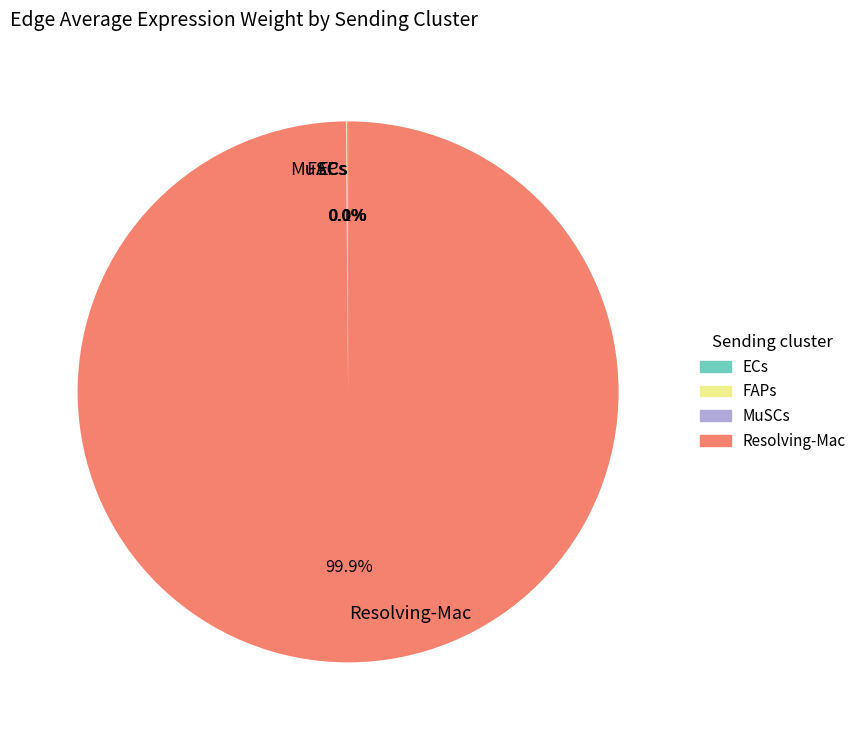

To the nearest percent, what is the difference between the largest and smallest slice percentages?

100%